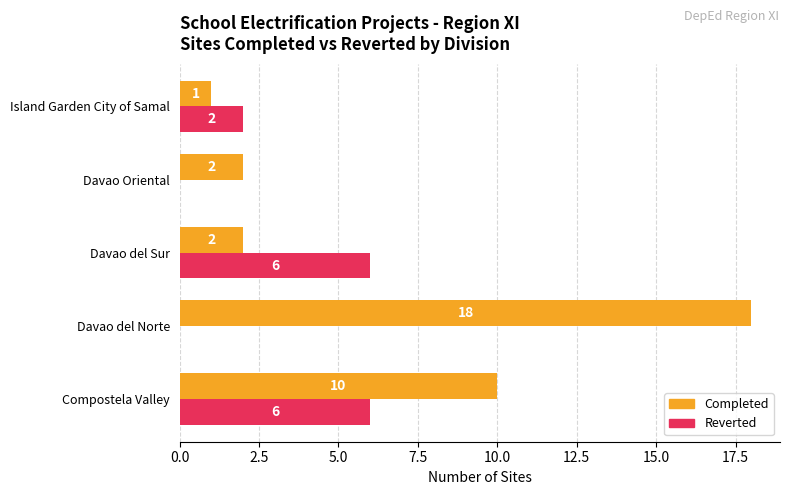

What is the highest value of the Completed series?

18